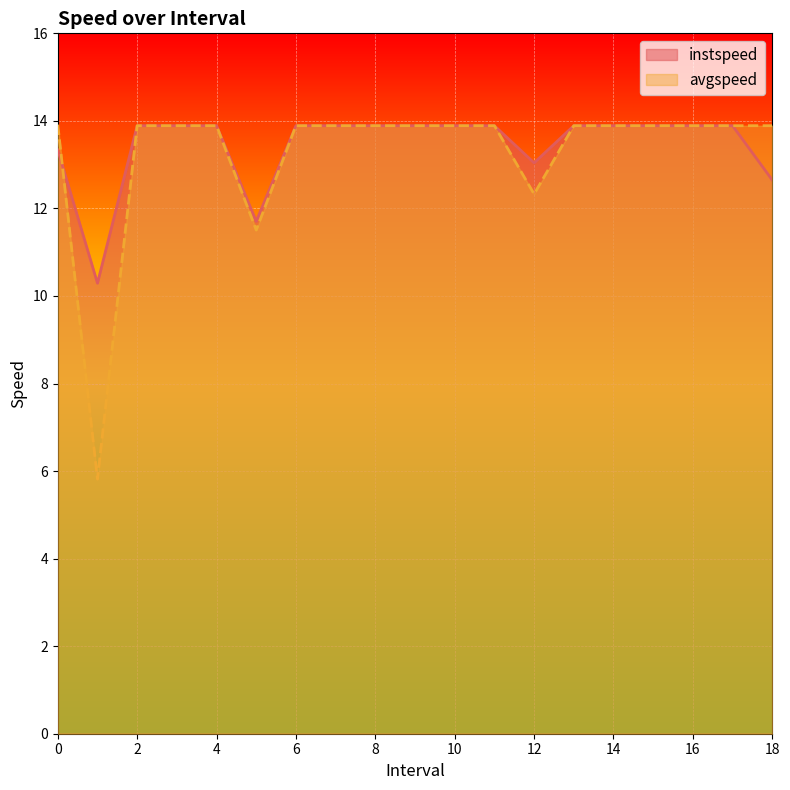

Rank the series by their average value, from lowest to highest.

avgspeed, instspeed